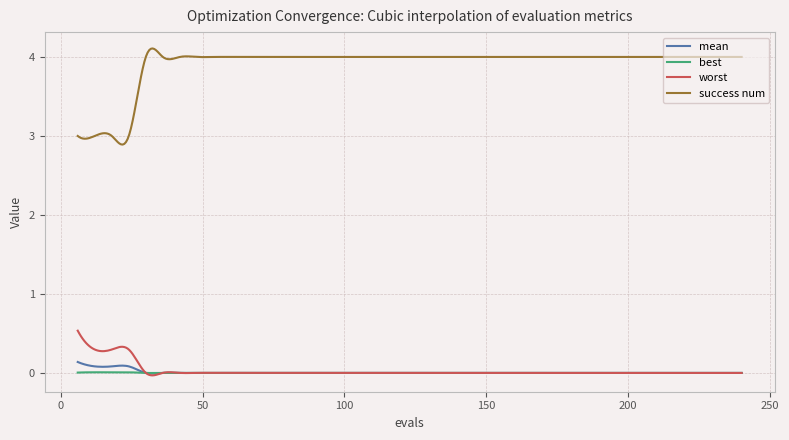

True or false: mean and success num cross at least once.

False